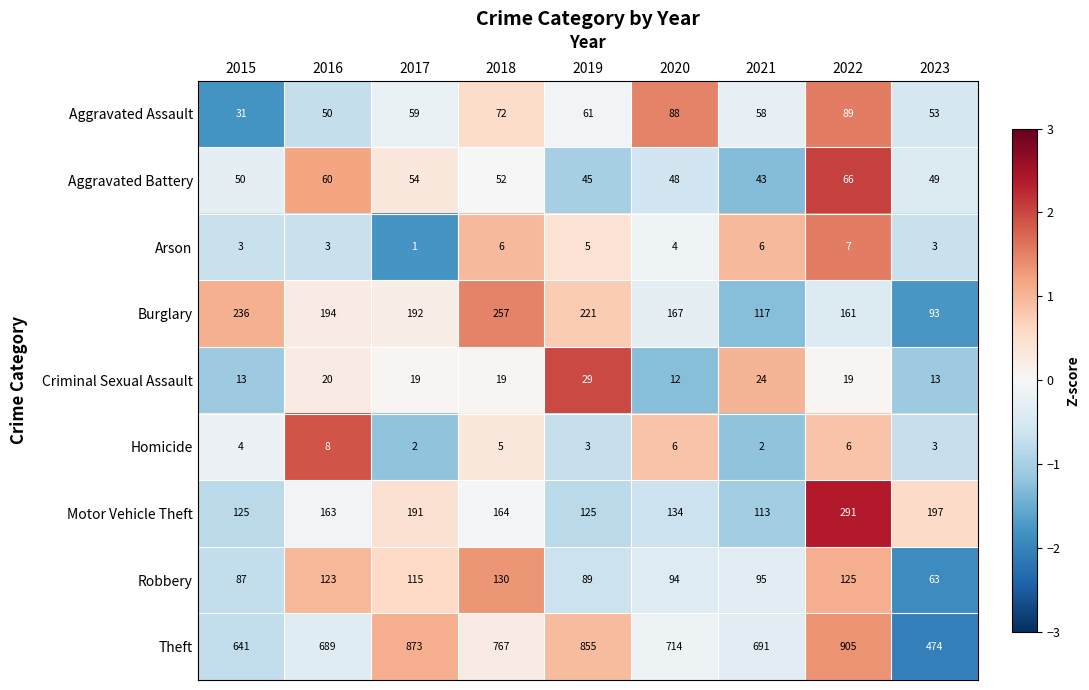

What is the highest value of the Aggravated Assault series?

89